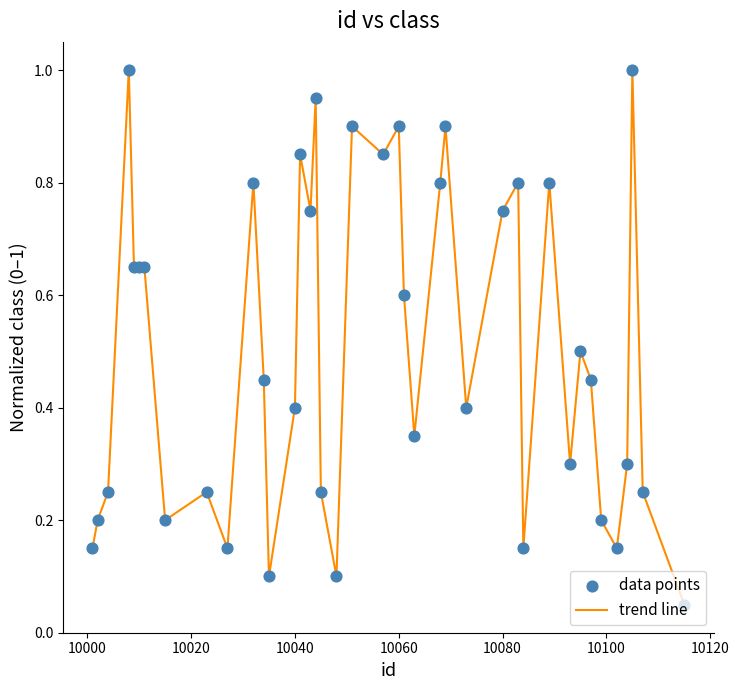

What is the greatest value displayed?

1.0